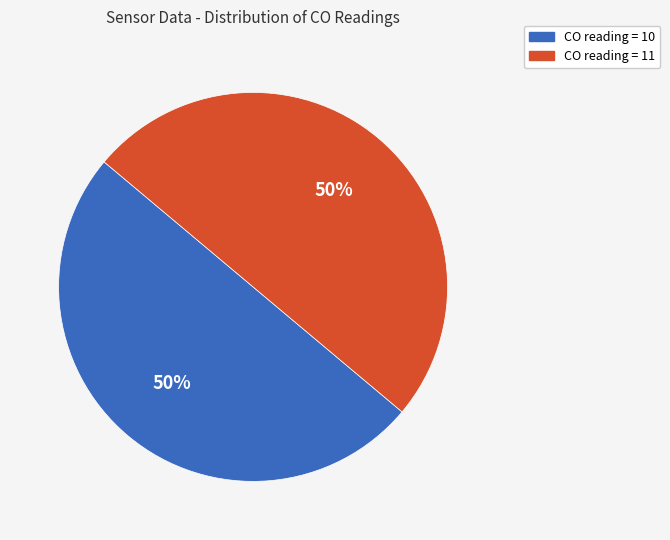

To the nearest percent, what portion does CO reading = 10 represent?

50%